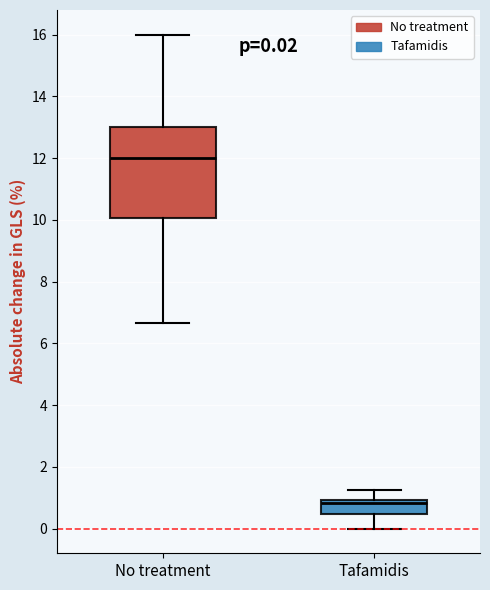

Which box's median line is the highest?

No treatment